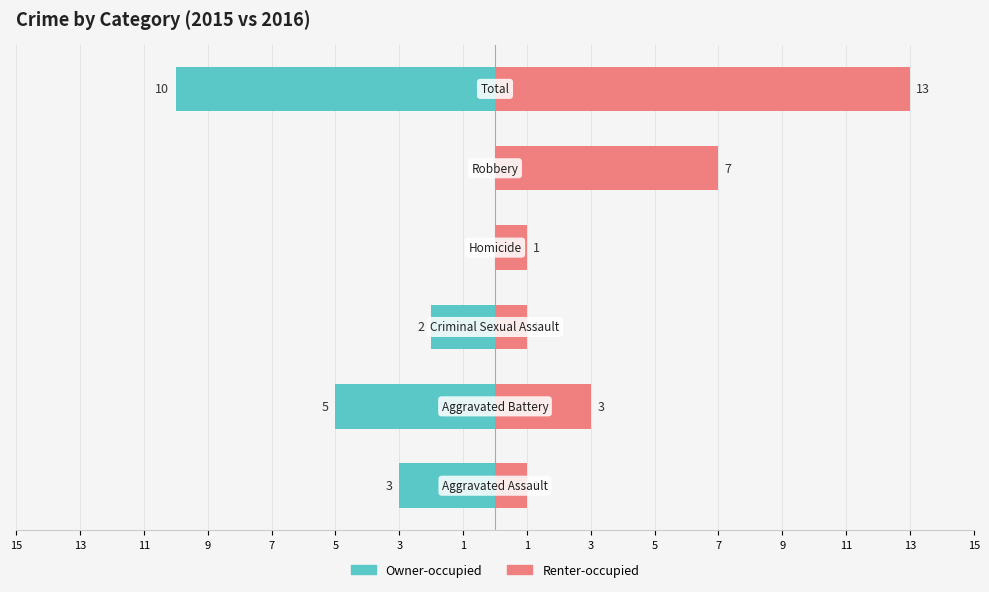

What is the difference between the maximum and minimum values in the Renter-occupied series?

12